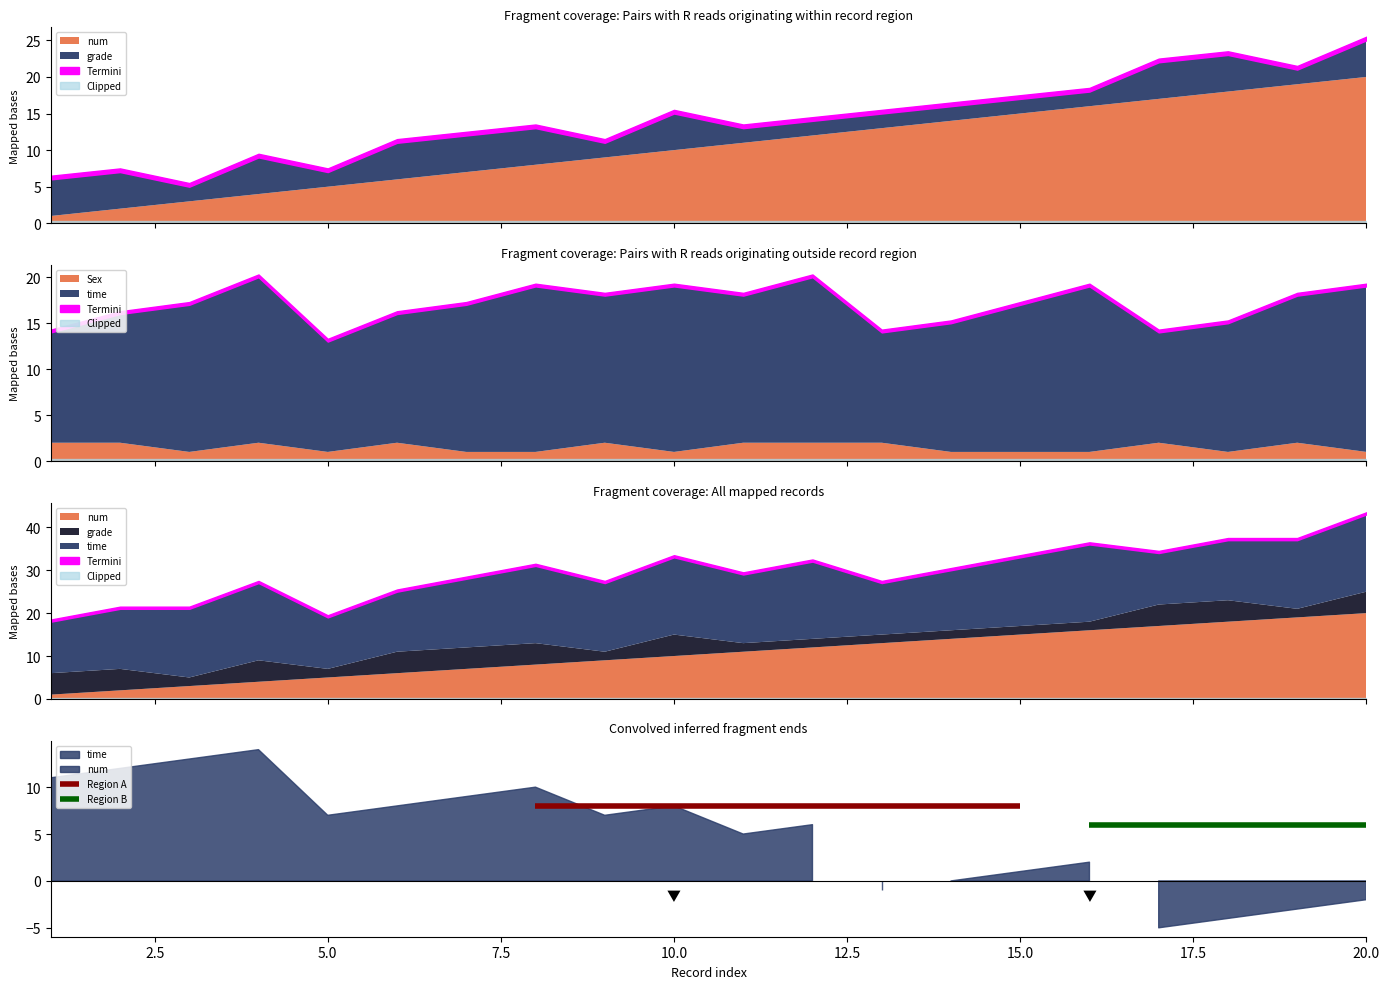

Reading left to right, what are all the values shown in this chart?

num: 1	2	3	4	5	6	7	8	9	10	11	12	13	14	15	16	17	18	19	20
time: 12	14	16	18	12	14	16	18	16	18	16	18	12	14	16	18	12	14	16	18
grade: 5	5	2	5	2	5	5	5	2	5	2	2	2	2	2	2	5	5	2	5
Sex: 2	2	1	2	1	2	1	1	2	1	2	2	2	1	1	1	2	1	2	1